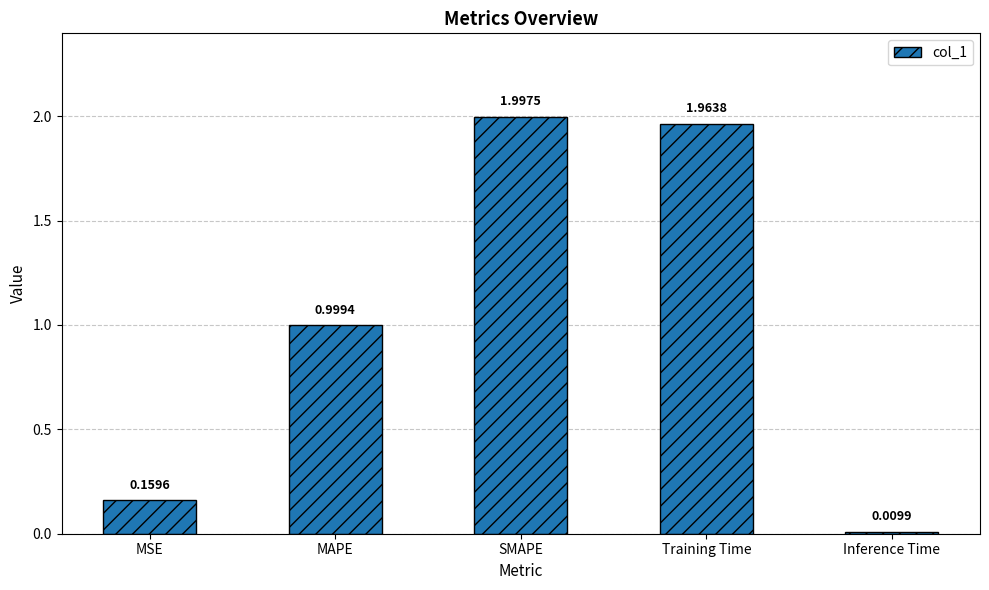

What is the change in value from MSE to Training Time?

+1.8